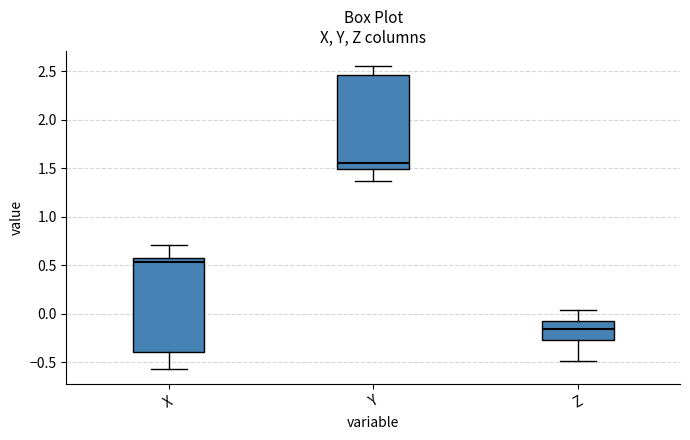

Which box has the lowest median line?

Z